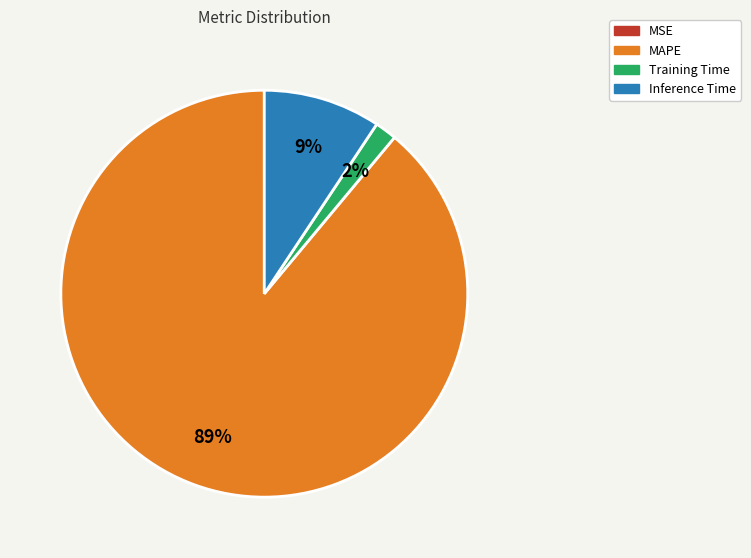

To the nearest percent, what is the difference between the largest and smallest slice percentages?

89%